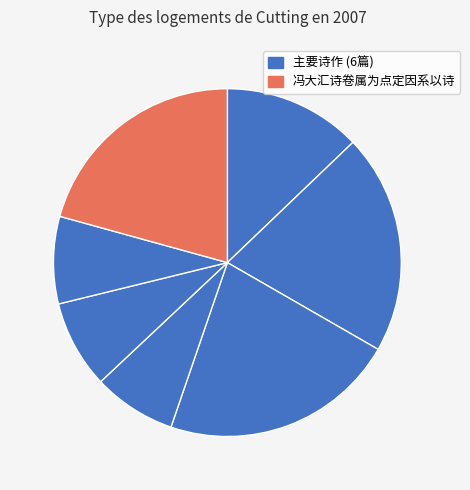

Which category has the smallest portion of the pie?

昼坐锦师斋风日清美出诗请正为之点定数字